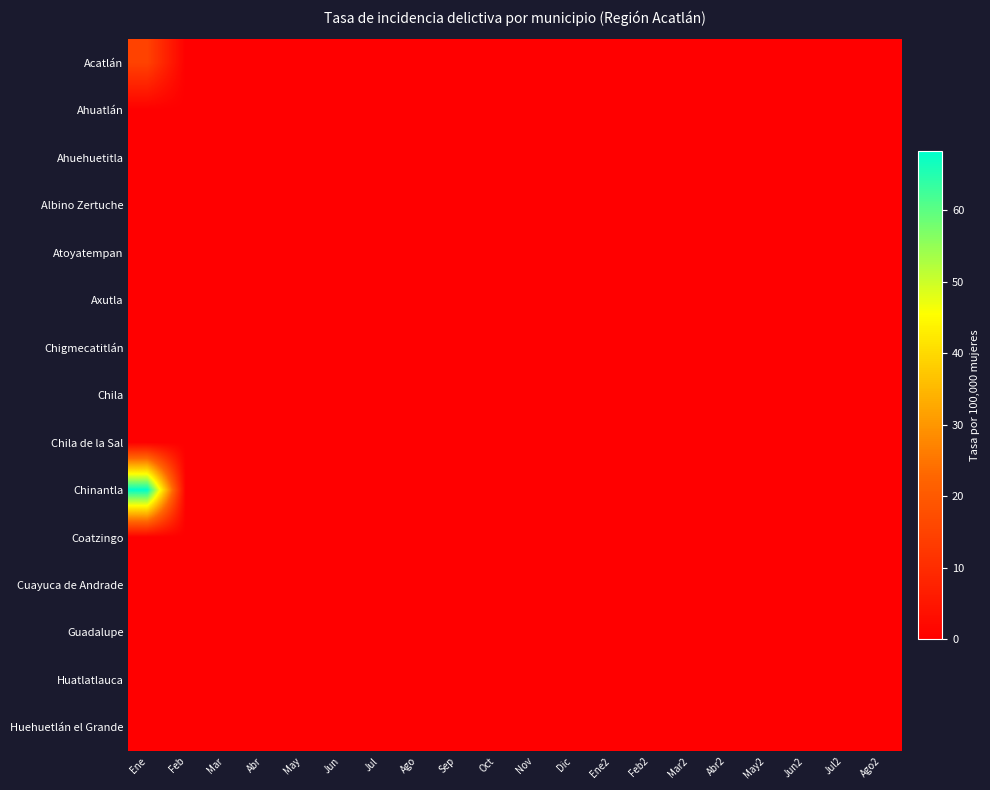

At how many categories does at least one series exceed 47?

1